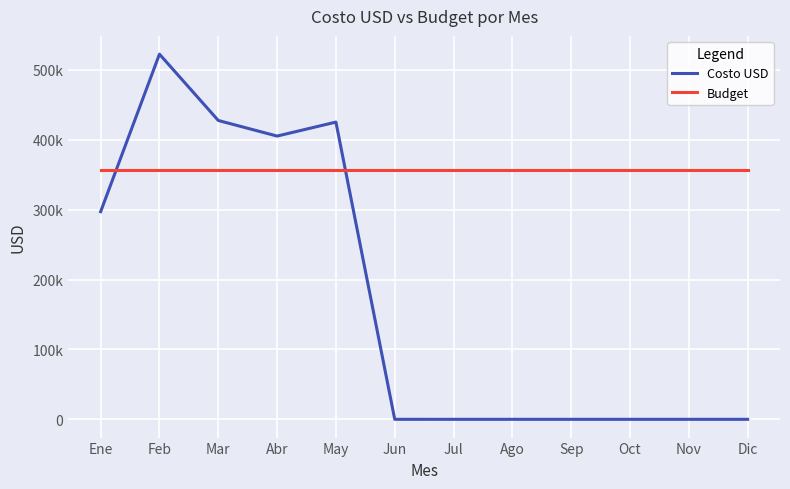

What position from the right is Mar?

10